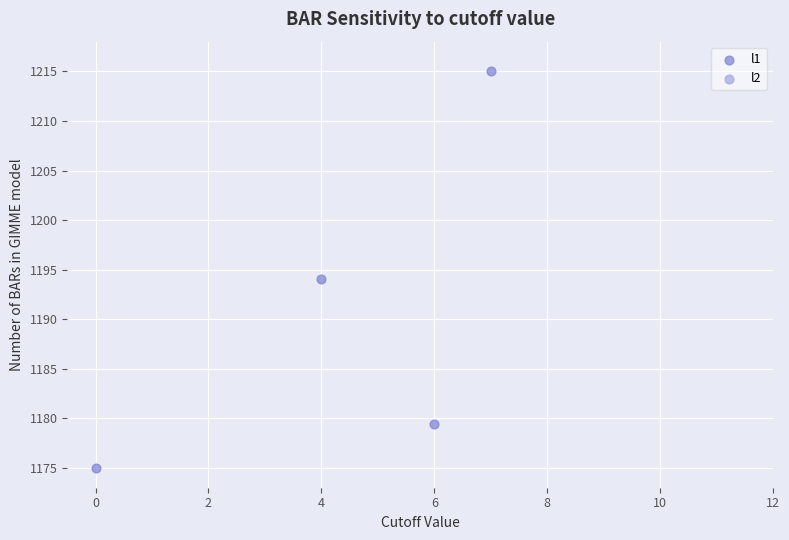

What is the average Y value?

1190.9